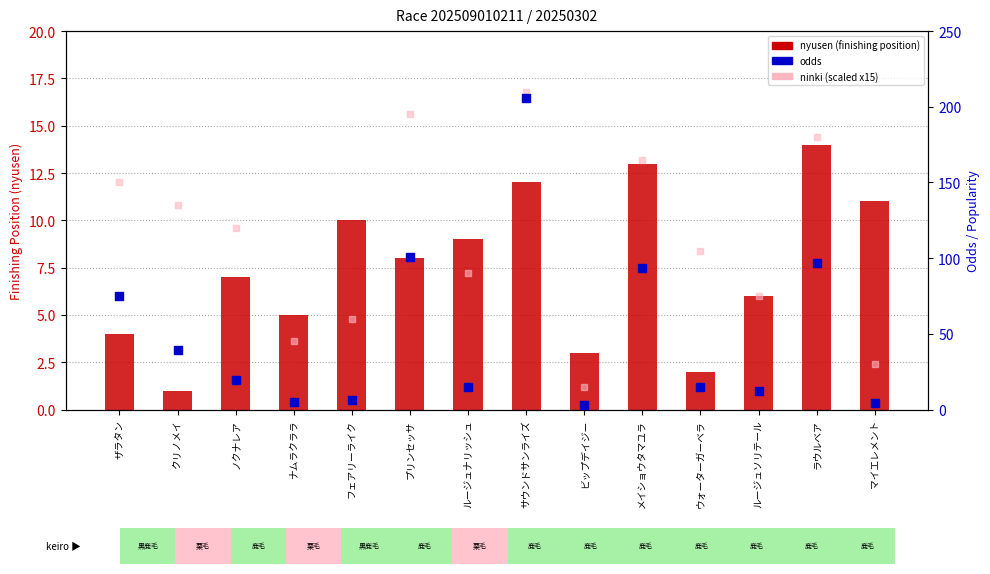

Is the value of ninki (scaled) at ルージュナリッシュ greater than the value of odds at フェアリーライク?

Yes